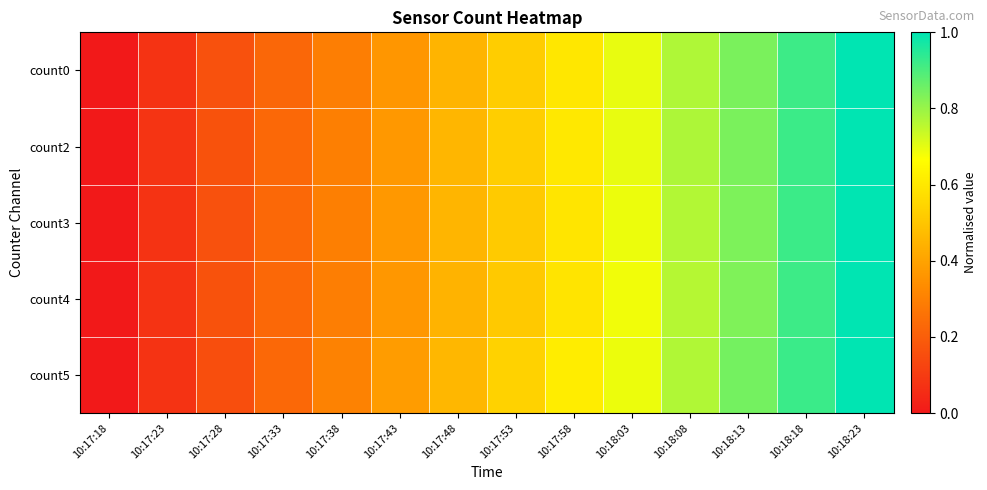

Reading left to right, what are all the values shown in this chart?

count0: 10:17:18=0.0	10:17:23=0.1	10:17:28=0.2	10:17:33=0.2	10:17:38=0.3	10:17:43=0.4	10:17:48=0.5	10:17:53=0.5	10:17:58=0.6	10:18:03=0.7	10:18:08=0.8	10:18:13=0.8	10:18:18=0.9	10:18:23=1.0
count2: 10:17:18=0.0	10:17:23=0.1	10:17:28=0.2	10:17:33=0.2	10:17:38=0.3	10:17:43=0.4	10:17:48=0.5	10:17:53=0.5	10:17:58=0.6	10:18:03=0.7	10:18:08=0.8	10:18:13=0.8	10:18:18=0.9	10:18:23=1.0
count3: 10:17:18=0.0	10:17:23=0.1	10:17:28=0.2	10:17:33=0.2	10:17:38=0.3	10:17:43=0.4	10:17:48=0.5	10:17:53=0.5	10:17:58=0.6	10:18:03=0.7	10:18:08=0.8	10:18:13=0.8	10:18:18=0.9	10:18:23=1.0
count4: 10:17:18=0.0	10:17:23=0.1	10:17:28=0.2	10:17:33=0.2	10:17:38=0.3	10:17:43=0.4	10:17:48=0.4	10:17:53=0.5	10:17:58=0.6	10:18:03=0.7	10:18:08=0.8	10:18:13=0.8	10:18:18=0.9	10:18:23=1.0
count5: 10:17:18=0.0	10:17:23=0.1	10:17:28=0.2	10:17:33=0.2	10:17:38=0.3	10:17:43=0.4	10:17:48=0.5	10:17:53=0.5	10:17:58=0.6	10:18:03=0.7	10:18:08=0.8	10:18:13=0.8	10:18:18=0.9	10:18:23=1.0